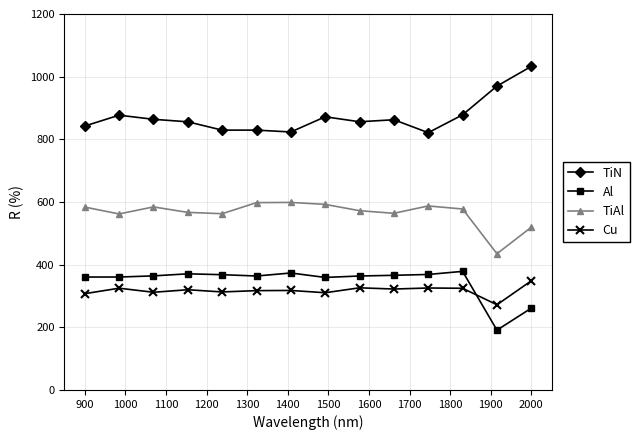

How many lines are shown in the chart?

4